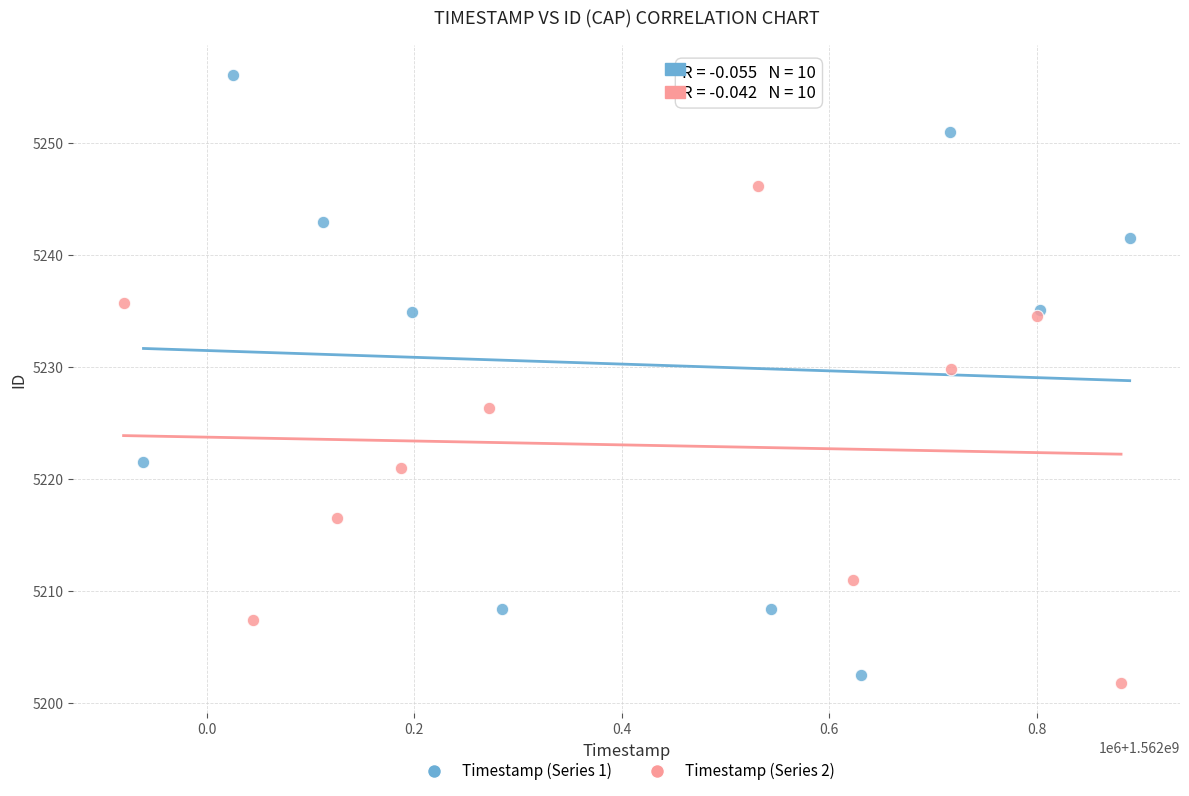

Which series has the largest Y range (max minus min)?

Timestamp (Series 1)